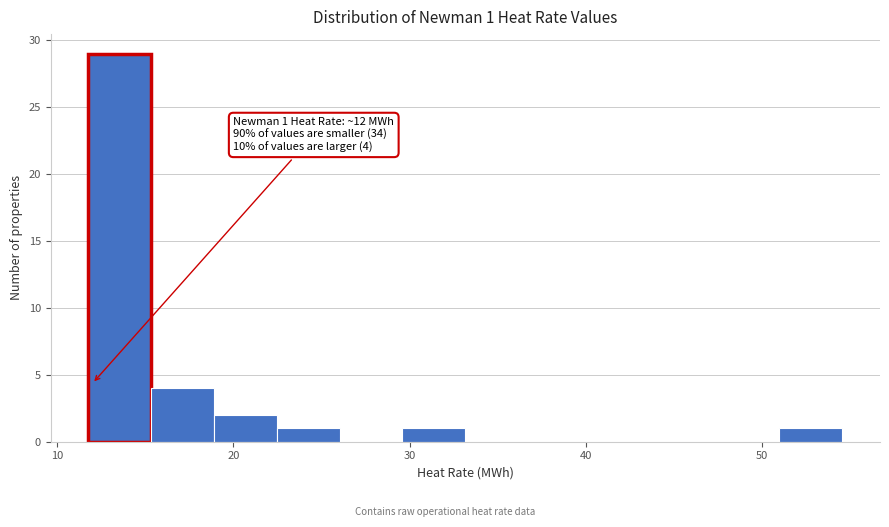

Around what value on the x-axis is the tallest bar? Give the approximate position of its centre, as read against the axis.

14